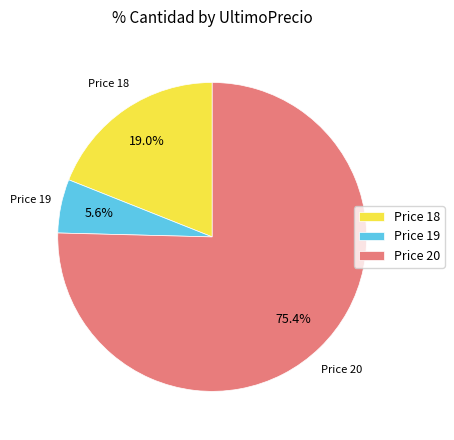

What is the largest slice in the pie chart?

Price 20